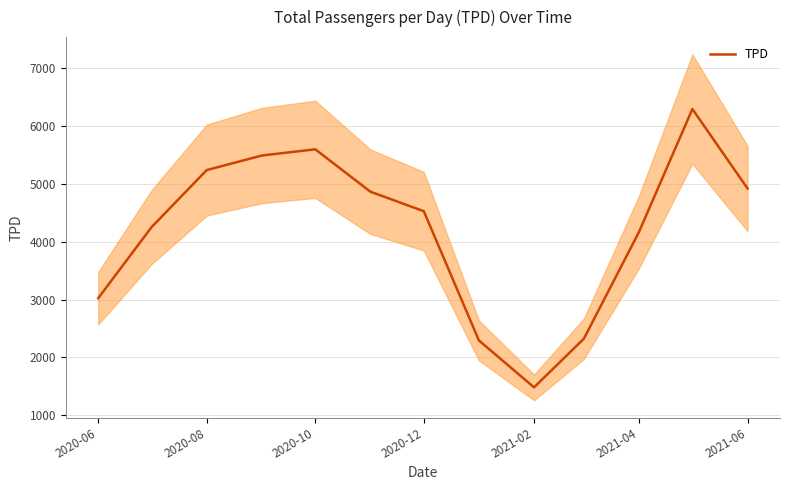

What is the highest value of the TPD series?

6293.0